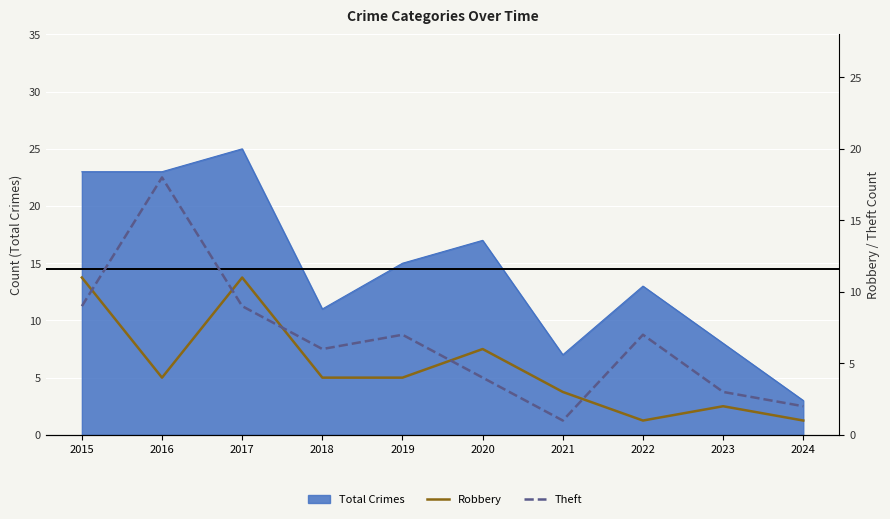

Rank the categories by Theft value from highest to lowest.

2016, 2015, 2017, 2019, 2022, 2018, 2020, 2023, 2024, 2021